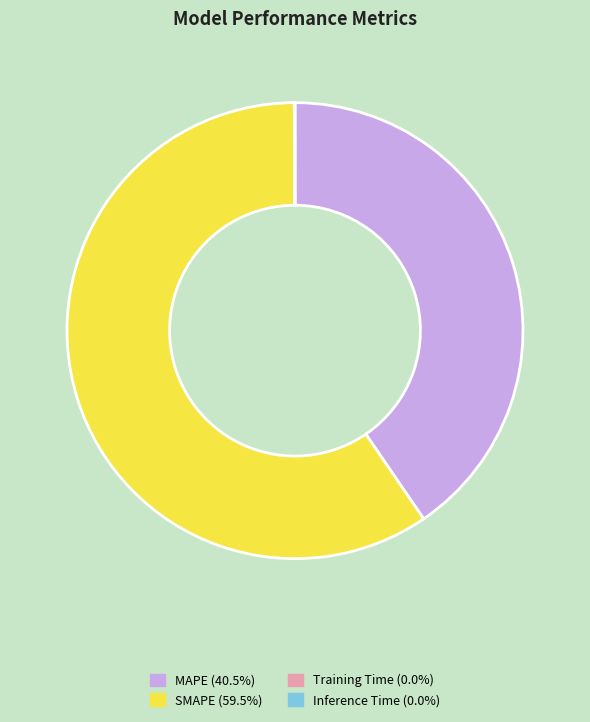

Is there any slice that represents more than half of the pie?

Yes